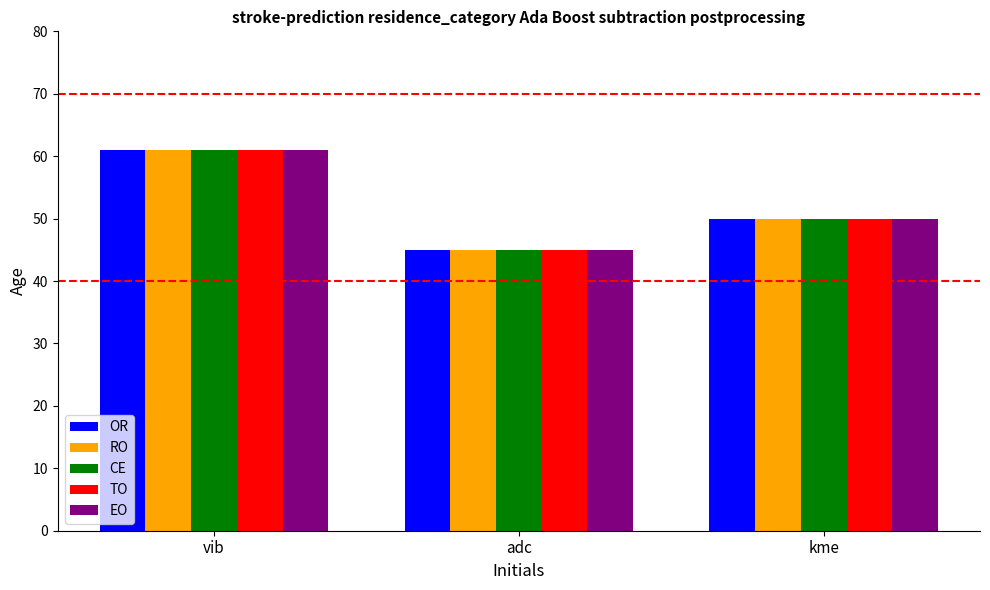

Reading left to right, extract all data points from this chart.

OR: 61	45	50
RO: 61	45	50
CE: 61	45	50
TO: 61	45	50
EO: 61	45	50